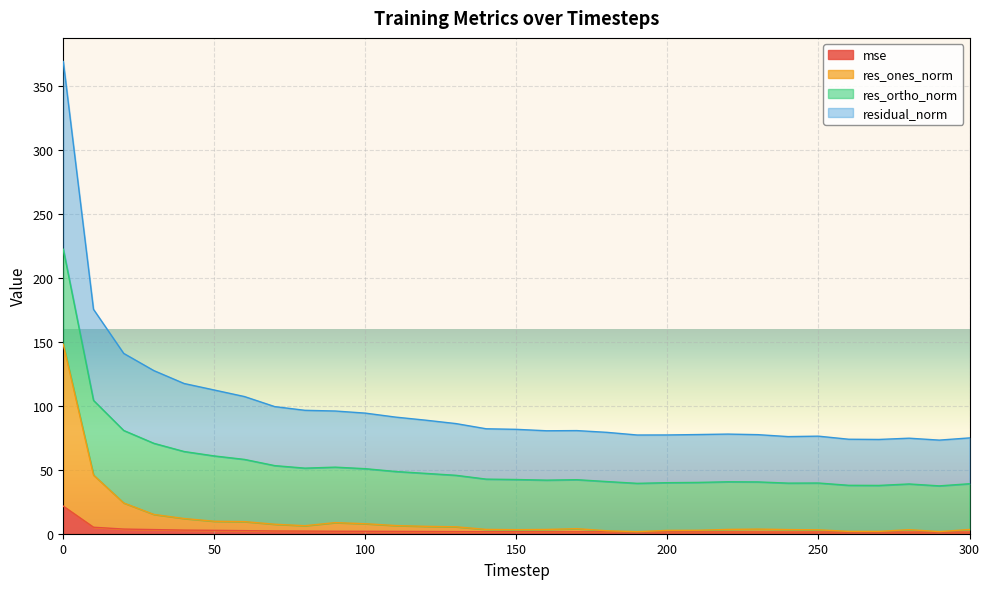

What is the maximum value for mse?

21.6